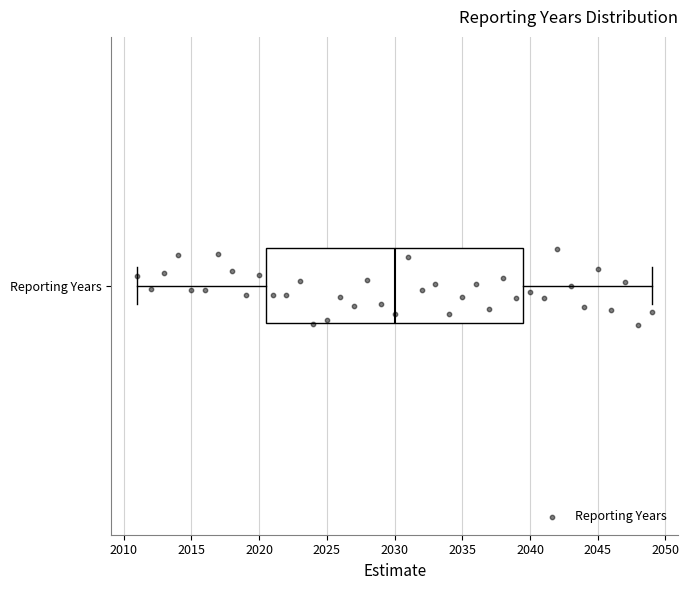

Transcribe this box plot: give where the median line is, the range the box spans, and where the two whiskers end, as read against the x-axis. The values are not printed on the chart, so give them approximately, as read against the axis.

median 2030.0, box 2020.5 to 2039.5, whiskers 2011.0 to 2049.0